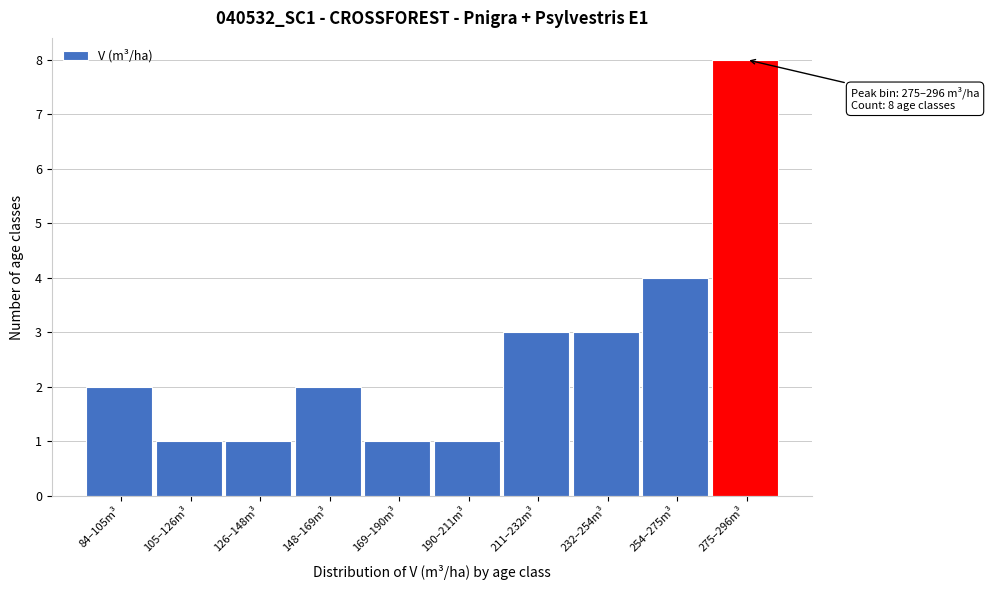

Reading left to right, list all the values displayed in this chart.

2	1	1	2	1	1	3	3	4	8